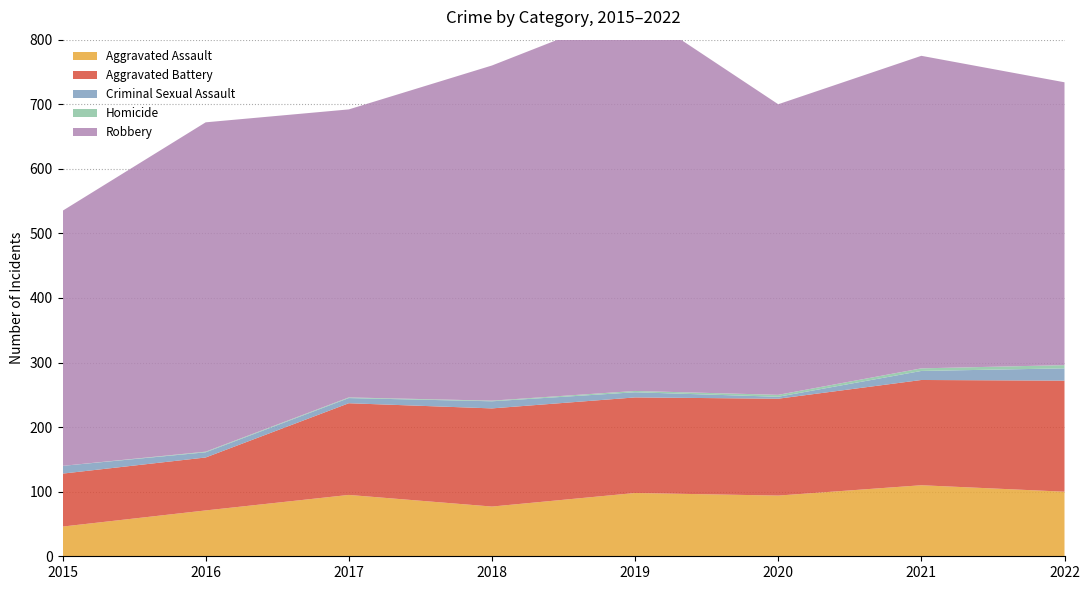

True or false: Homicide has more than 1 points higher than both neighbors.

False